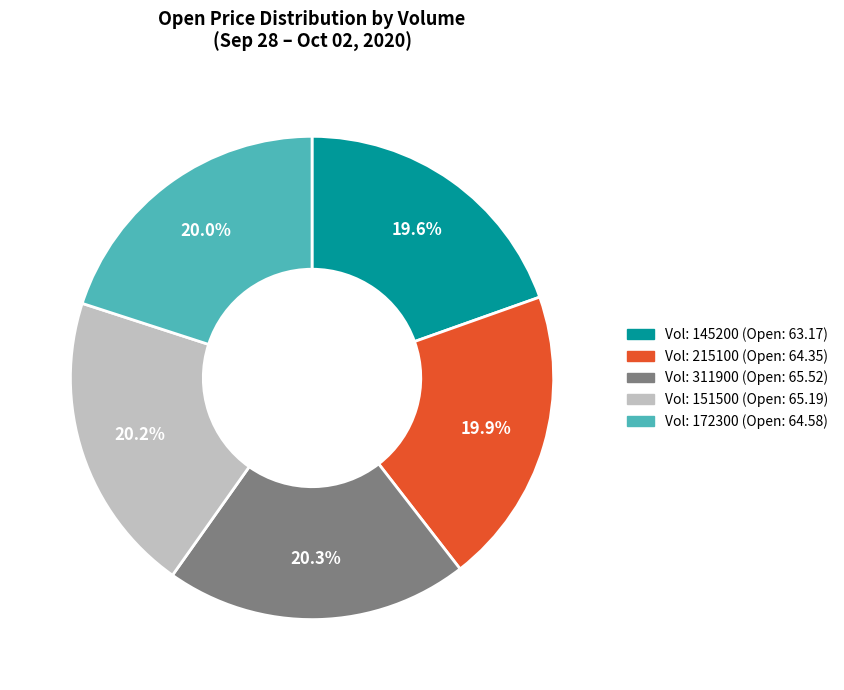

Does any single category account for the majority?

No